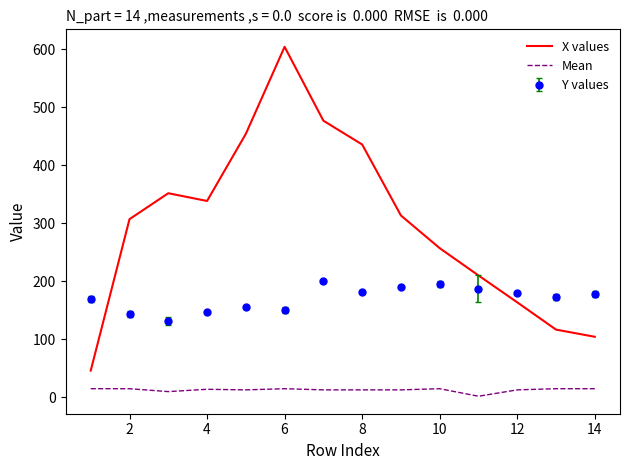

What is the maximum value for X values?

604.2